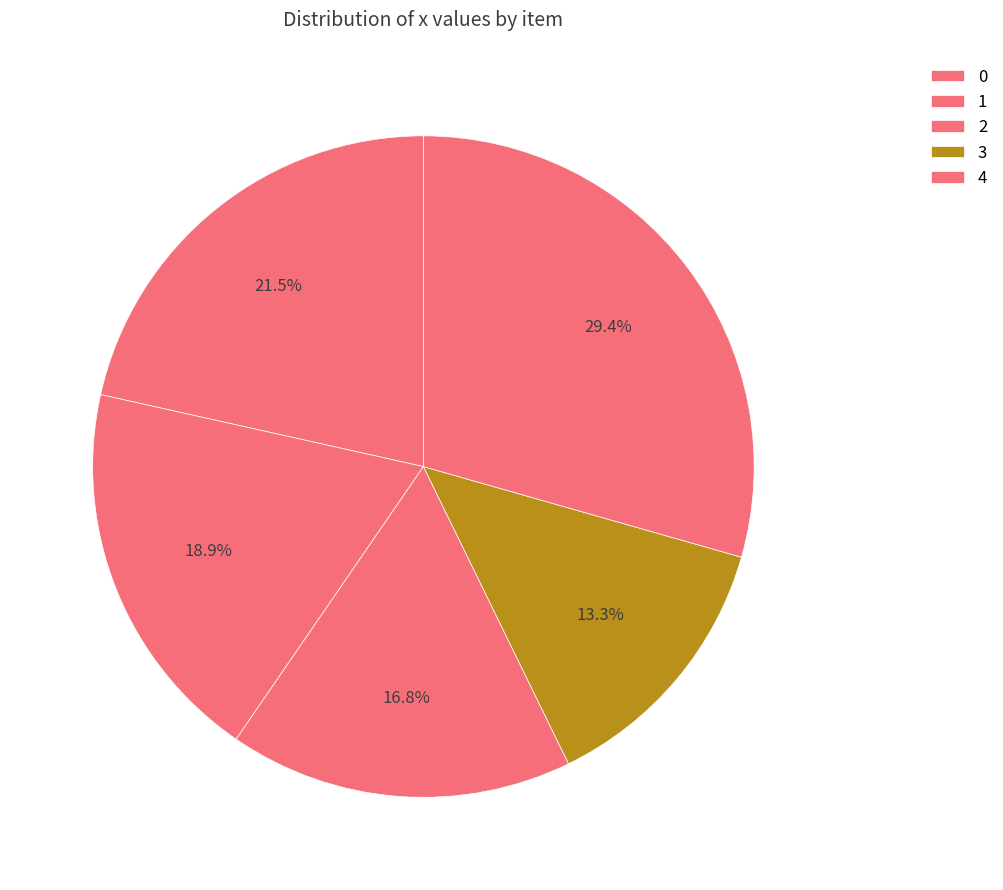

Does 3 account for over 50% of the chart?

No